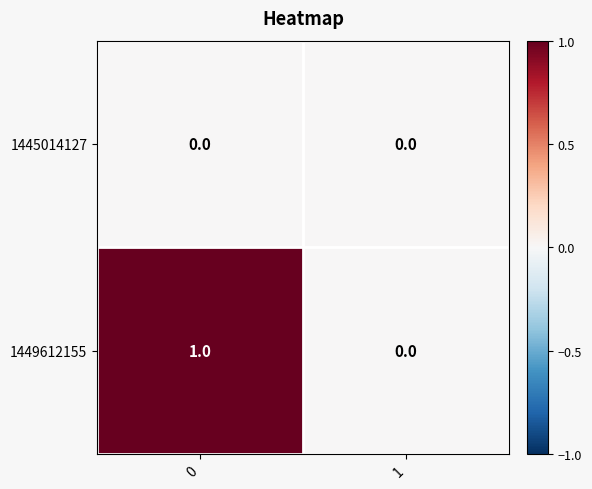

At 0, list the series in order from smallest to largest.

1445014127, 1449612155